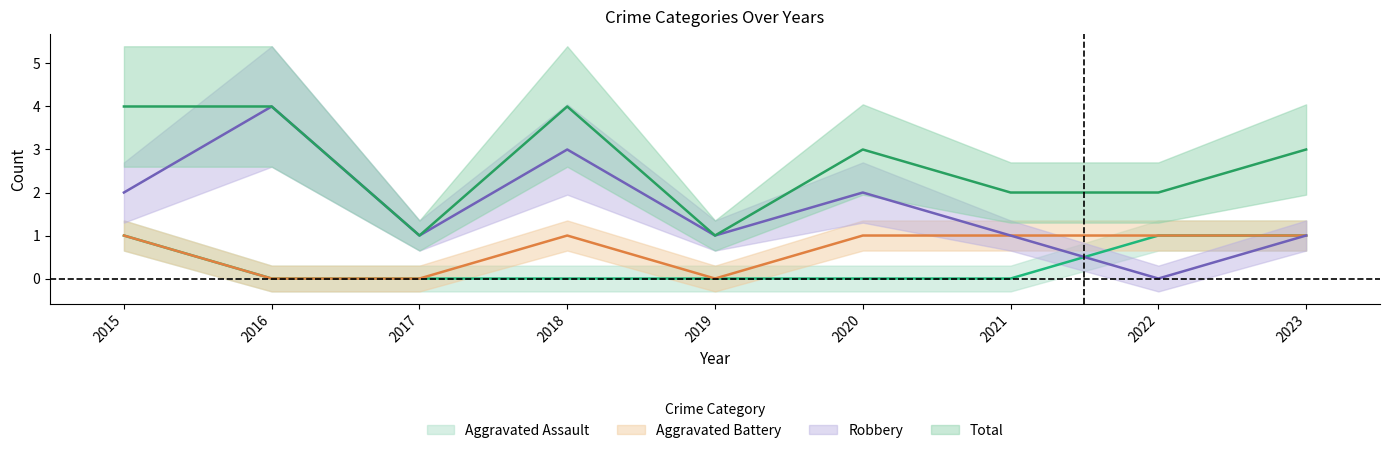

Which series has the largest range (max minus min)?

Robbery